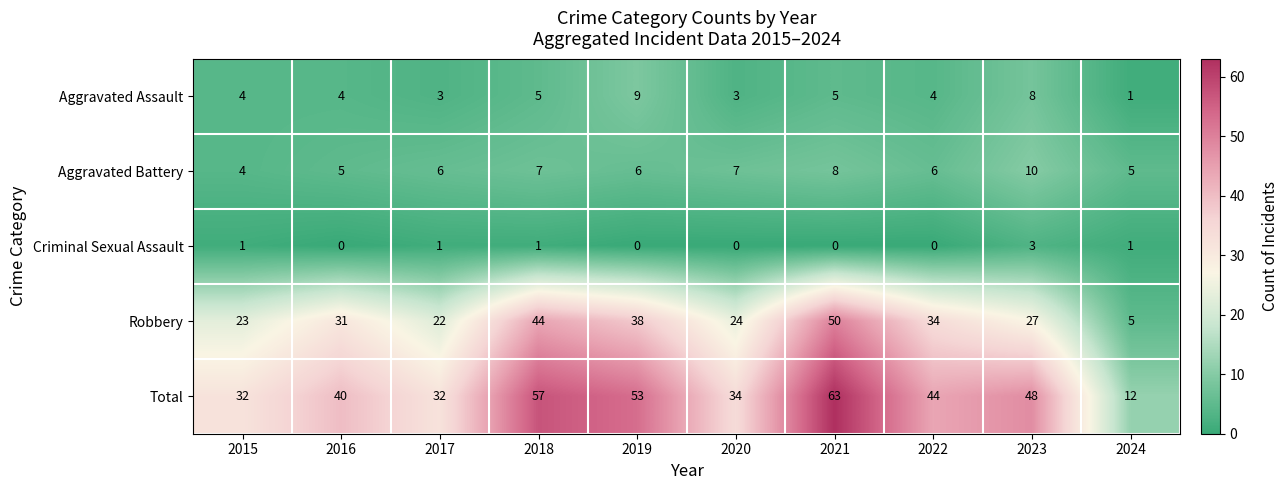

At 2019, list the series in order from smallest to largest.

Criminal Sexual Assault, Aggravated Battery, Aggravated Assault, Robbery, Total